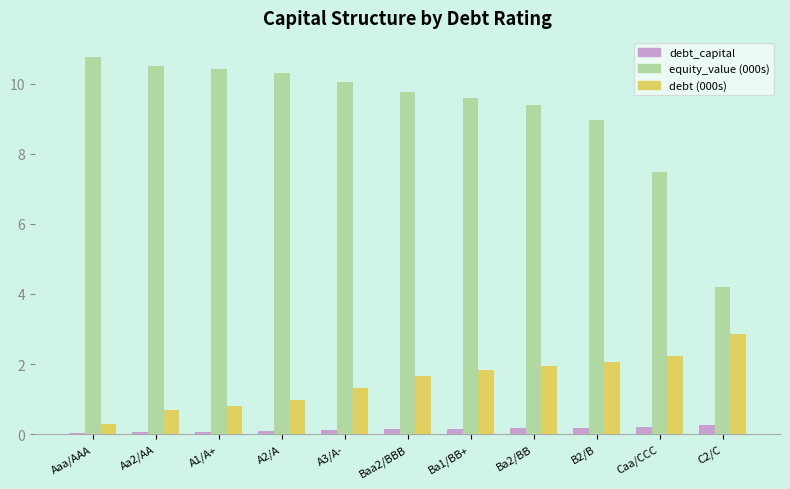

What is the sum of all equity_value (000s) values?

101.5